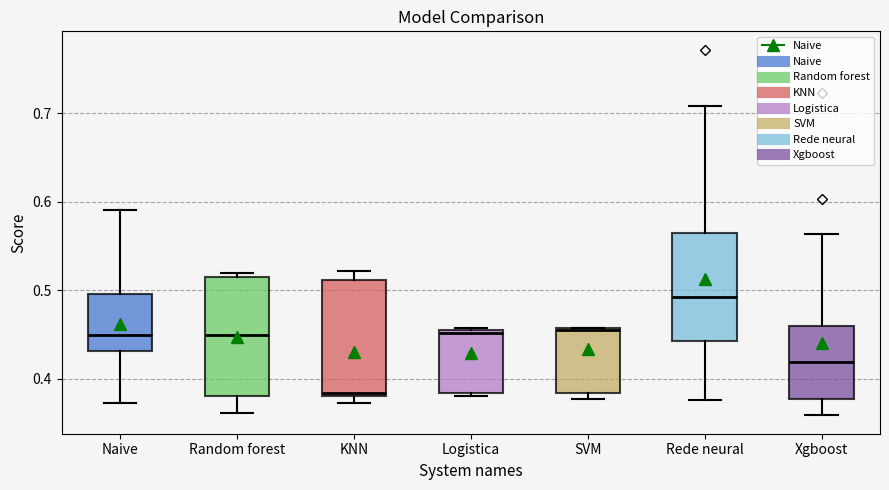

Reading left to right, transcribe this box plot: for each box, give where its median line is, the range the box spans, and where its two whiskers end, as read against the y-axis. The values are not printed on the chart, so give them approximately, as read against the axis.

Naive: median 0.45, box 0.43 to 0.50, whiskers 0.37 to 0.59
Random forest: median 0.45, box 0.38 to 0.51, whiskers 0.36 to 0.52
KNN: median 0.38 (just above the box's lower edge), box 0.38 to 0.51, whiskers 0.37 to 0.52
Logistica: median 0.45, box 0.38 to 0.46, whiskers 0.38 (just below the box's lower edge) to 0.46
SVM: median 0.46, box 0.38 to 0.46, whiskers 0.38 (just below the box's lower edge) to 0.46
Rede neural: median 0.49, box 0.44 to 0.56, whiskers 0.38 to 0.71
Xgboost: median 0.42, box 0.38 to 0.46, whiskers 0.36 to 0.56